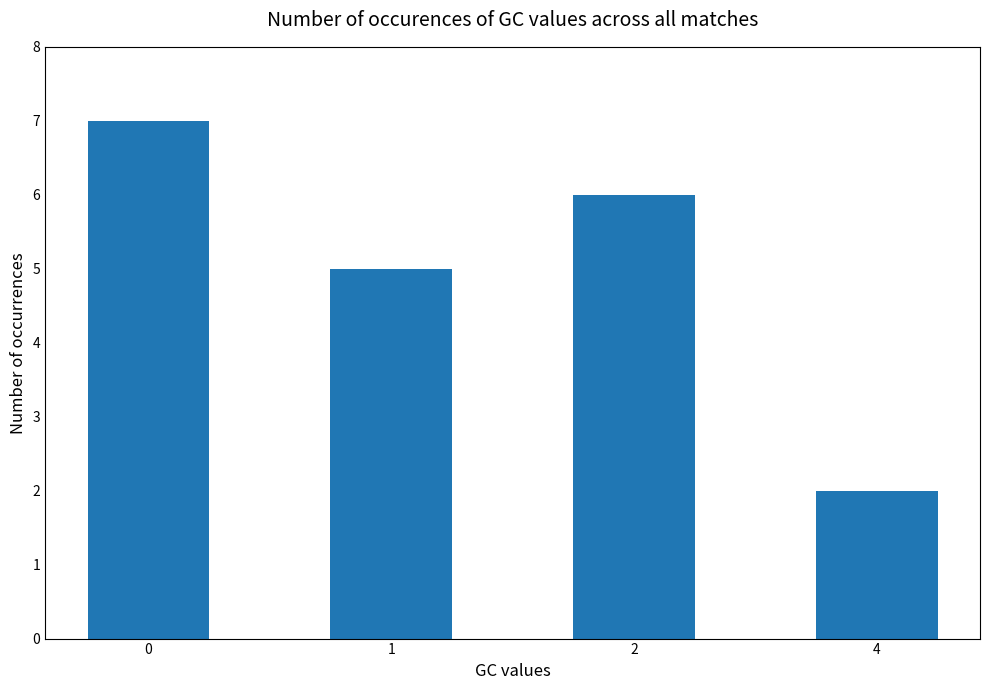

List the labels in order of value, largest first.

0, 2, 1, 4